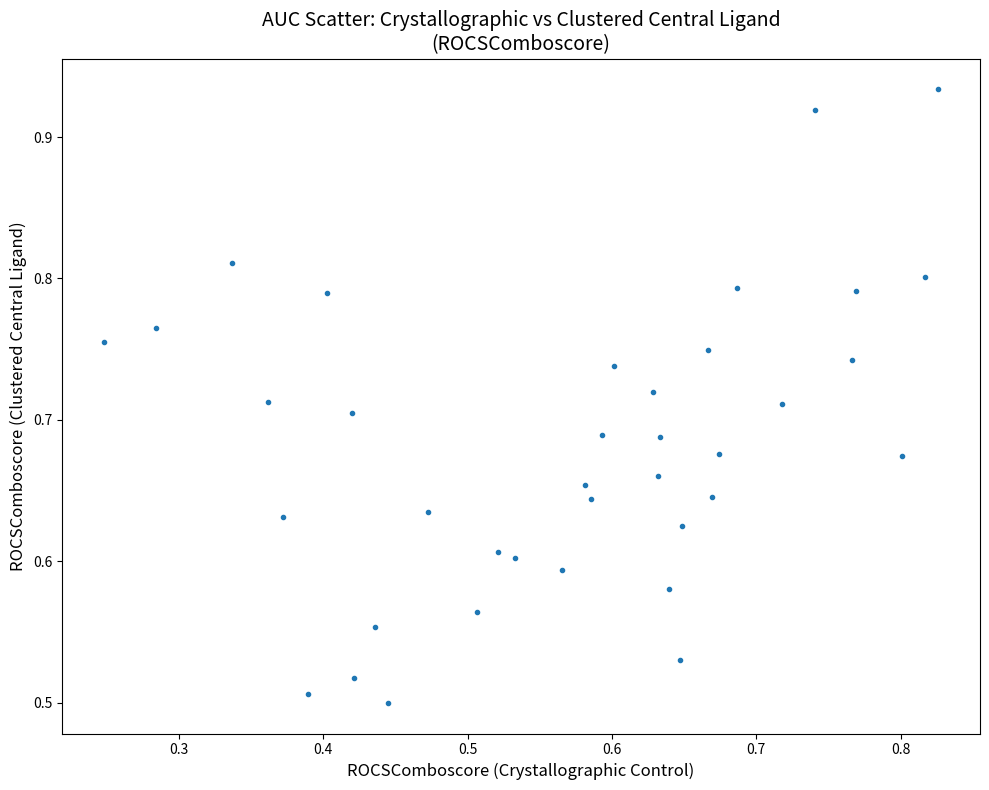

Count the number of points in this scatter plot.

37